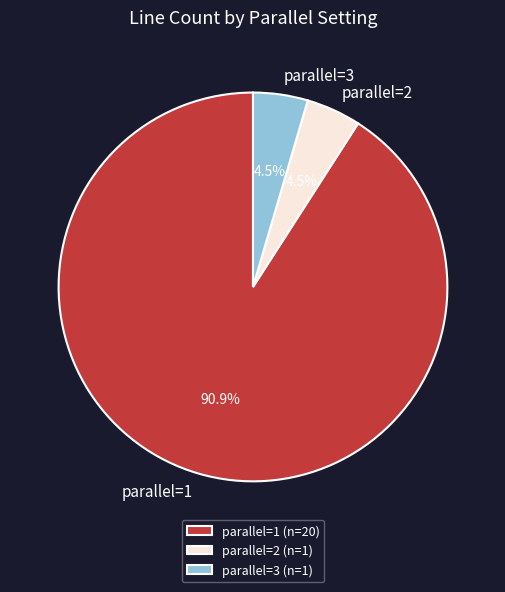

Is parallel=1 the majority of the pie?

Yes